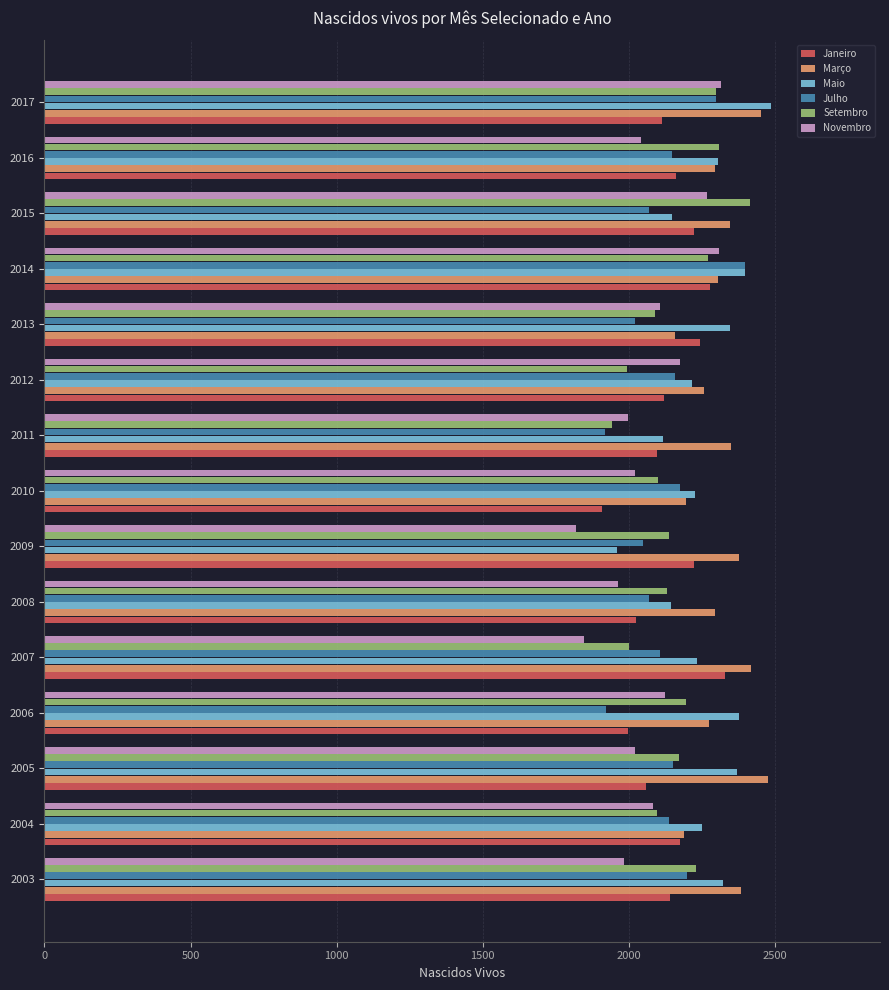

Is the value of Setembro at 2006 greater than the value of Março at 2012?

No